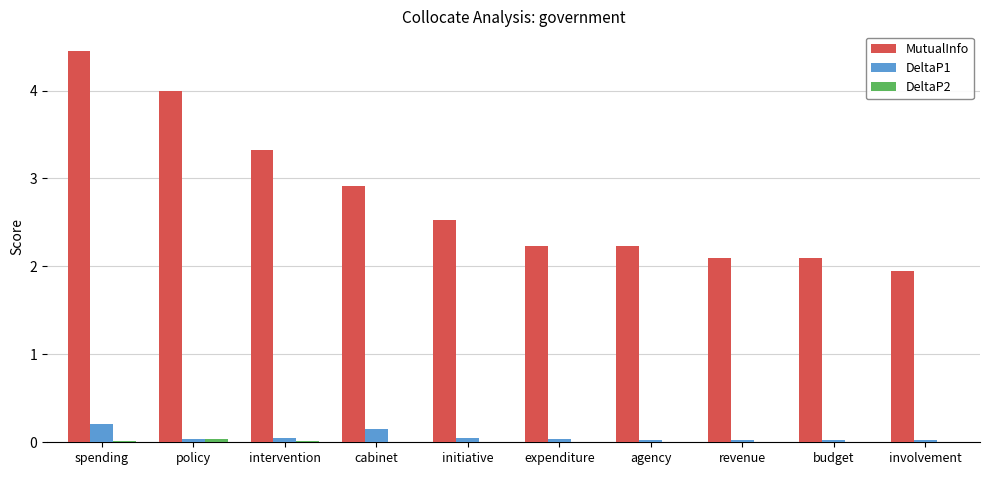

Which series has the largest total across all categories?

MutualInfo